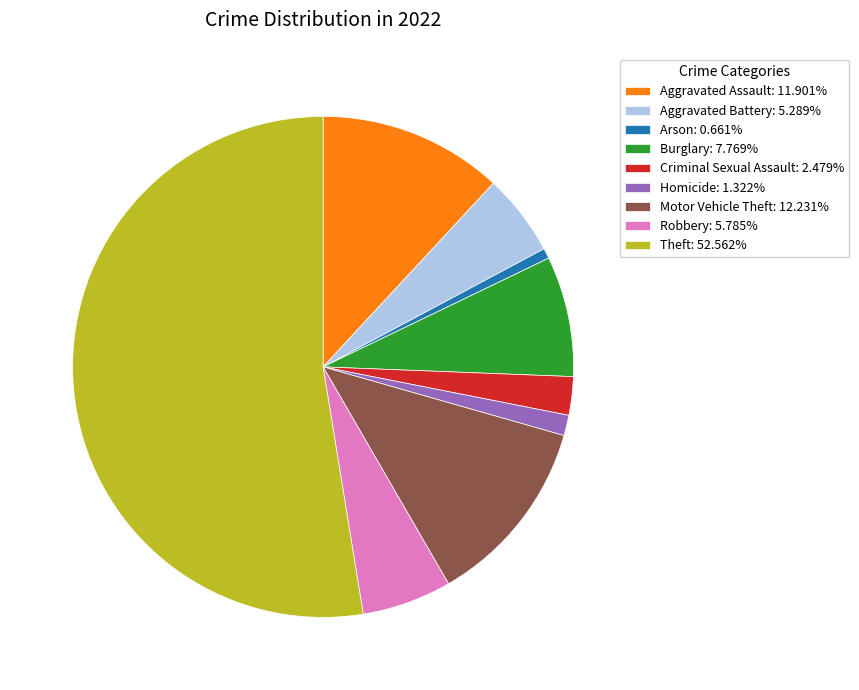

Approximately how many times larger is the value at Criminal Sexual Assault: 2.479% compared to Robbery: 5.785%?

0.4